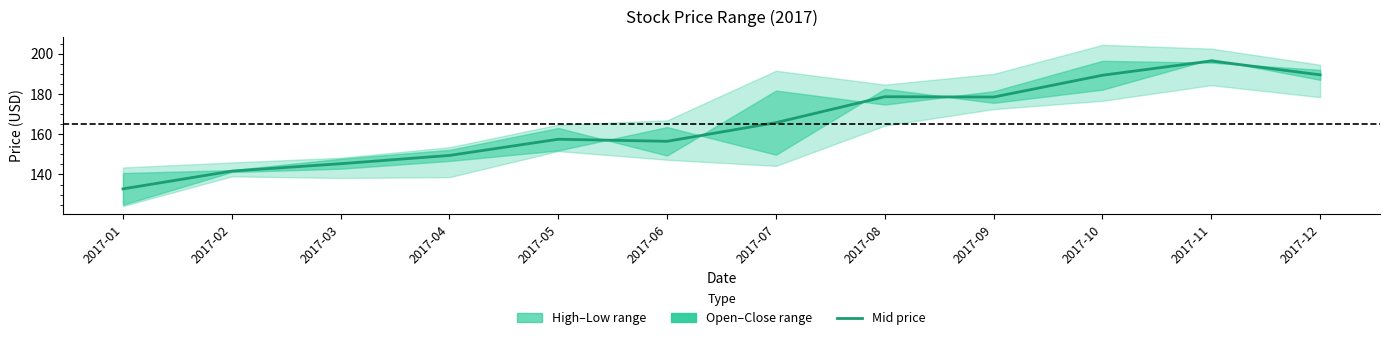

List the labels in order of value, smallest first.

2017-01, 2017-02, 2017-03, 2017-04, 2017-06, 2017-05, 2017-07, 2017-09, 2017-08, 2017-10, 2017-12, 2017-11